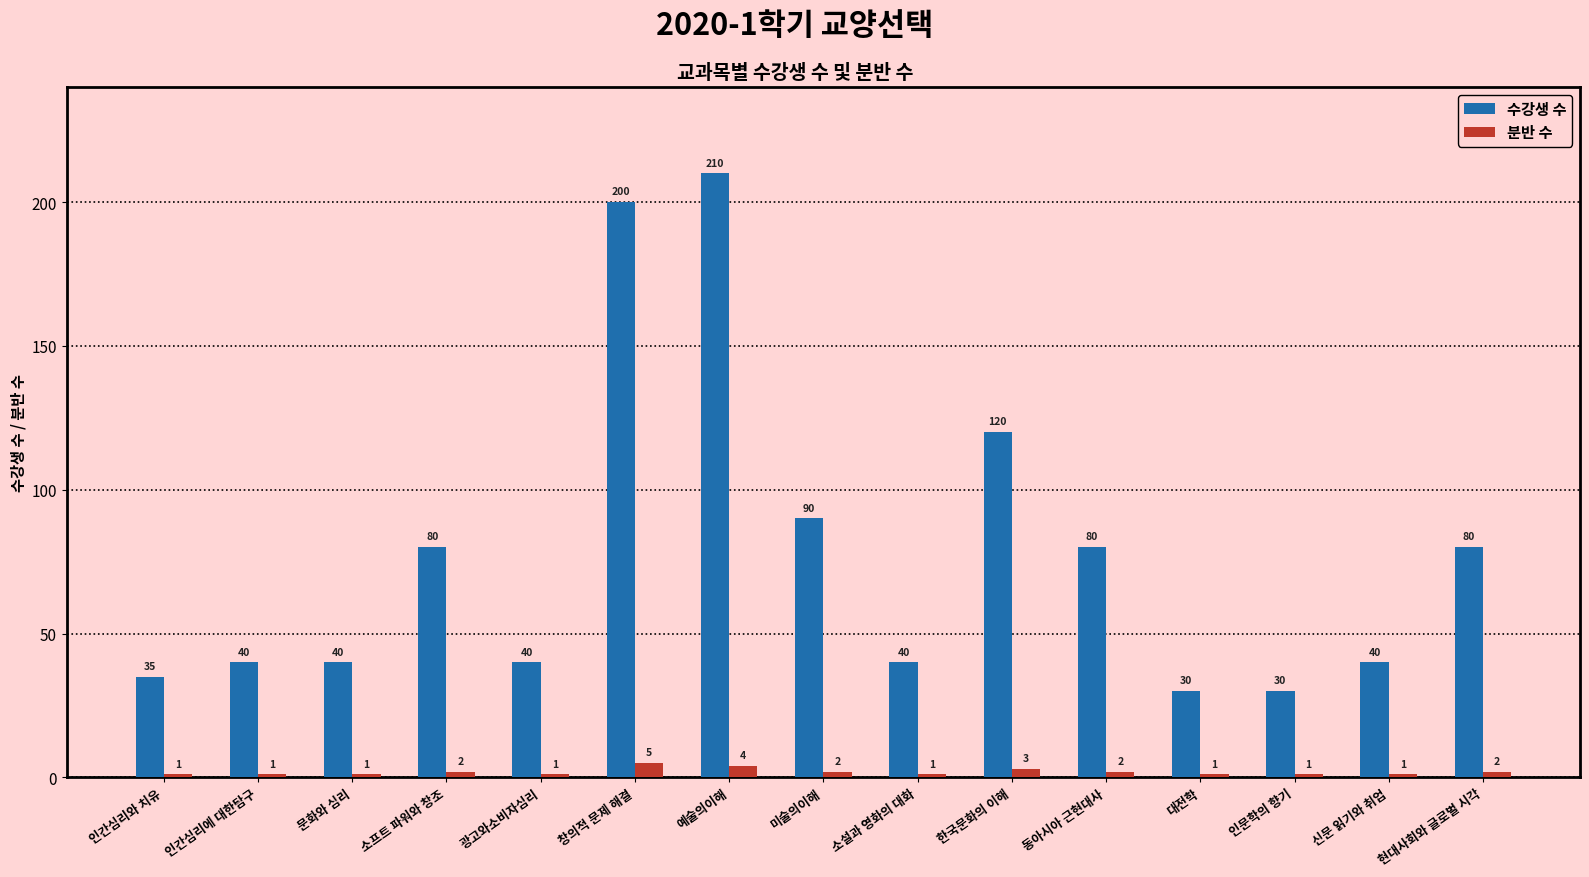

List the series in order of their overall mean, highest first.

수강생 수, 분반 수